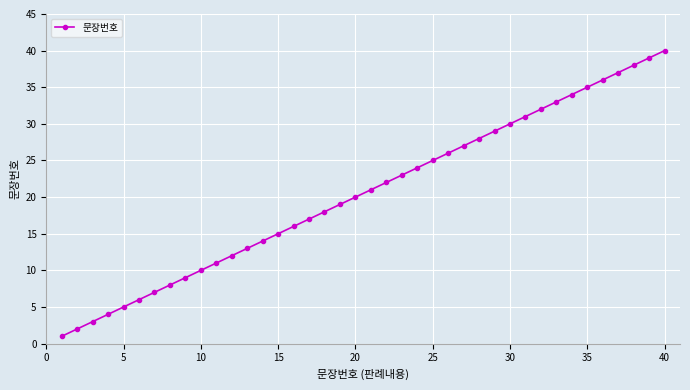

What is the greatest value displayed?

40